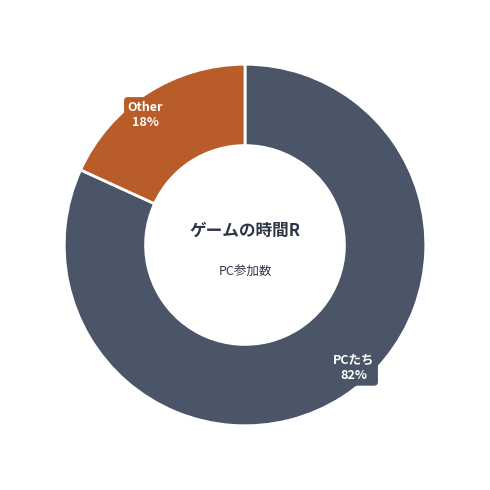

To the nearest percent, what portion does Other represent?

18%